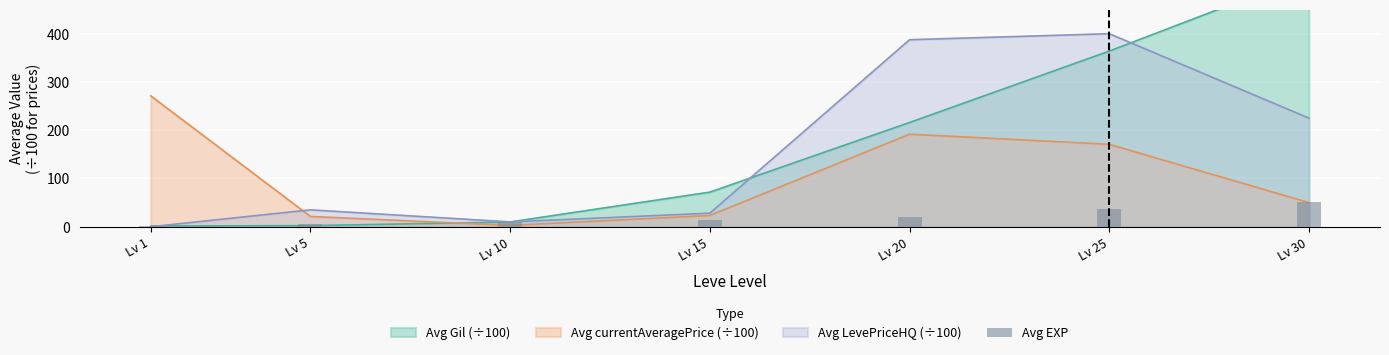

Rank the categories by value from lowest to highest.

Lv 1, Lv 5, Lv 10, Lv 15, Lv 20, Lv 25, Lv 30